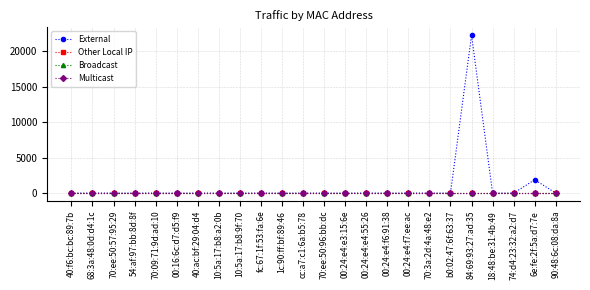

The External series shows -11712 at 70:09:71:9d:ad:10. True or false?

False